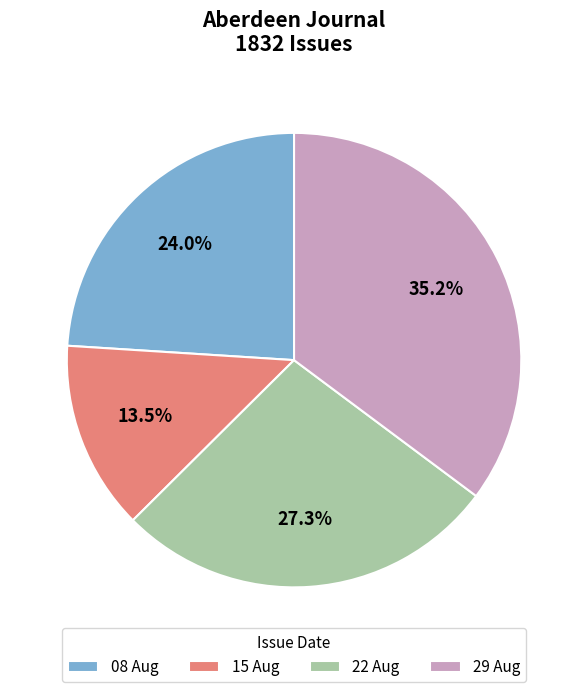

Is there any slice that represents more than half of the pie?

No